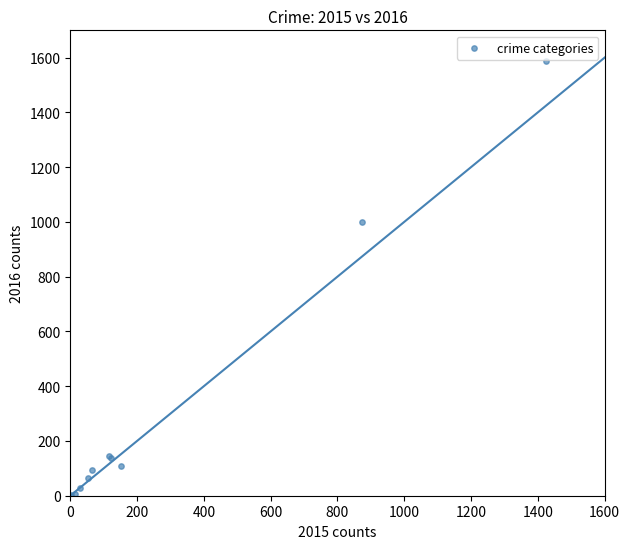

What Y value in the scatter plot is closest to 795?

999